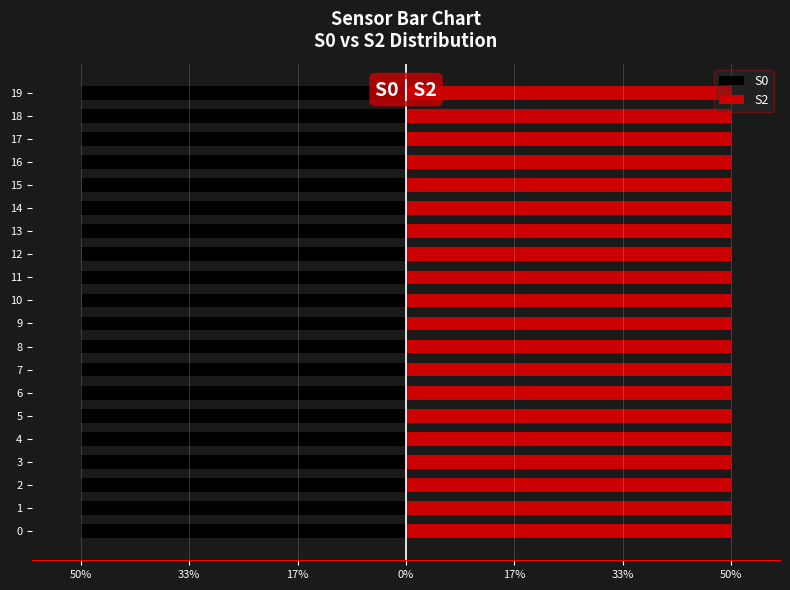

How many values in the S2 series exceed 50?

10